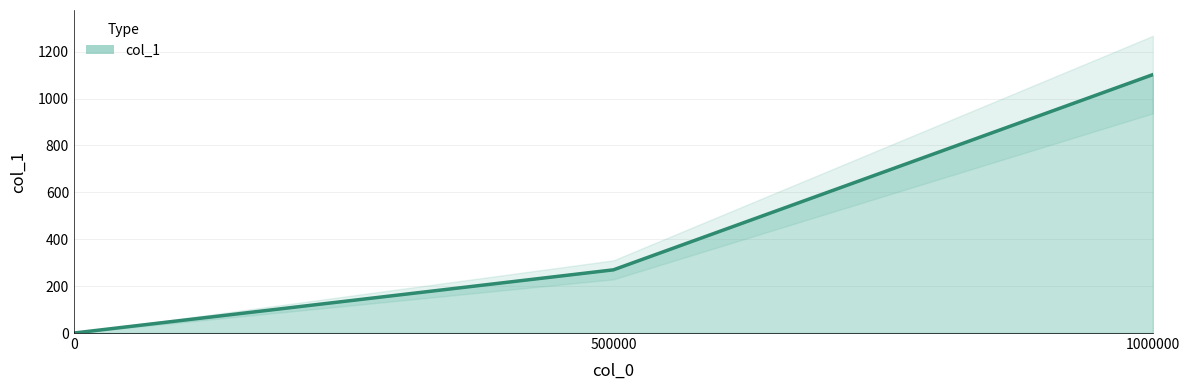

Count the number of values greater than 269.

2